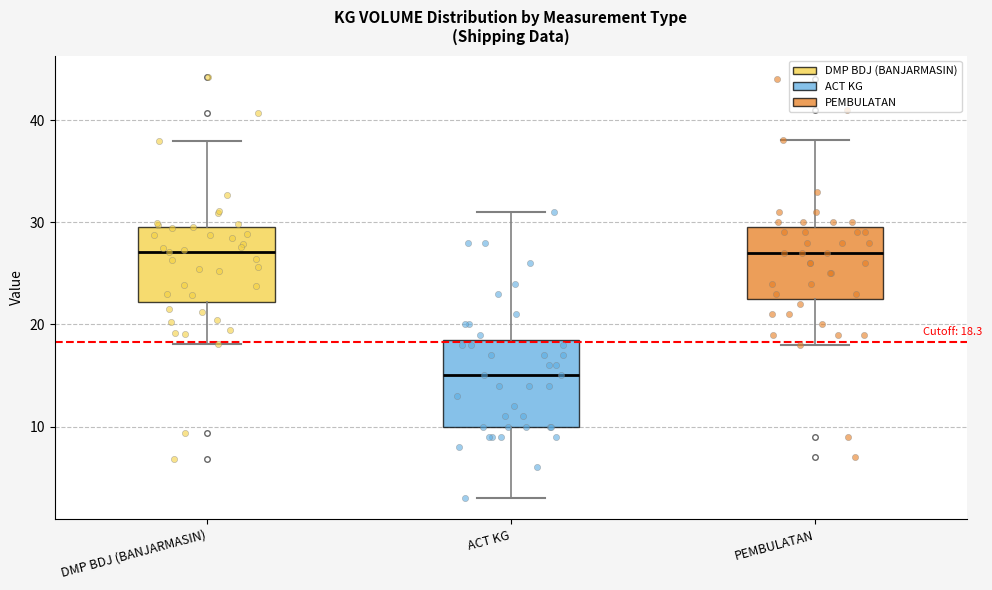

Comparing the boxes themselves (not the whiskers), which one is the tallest?

ACT KG